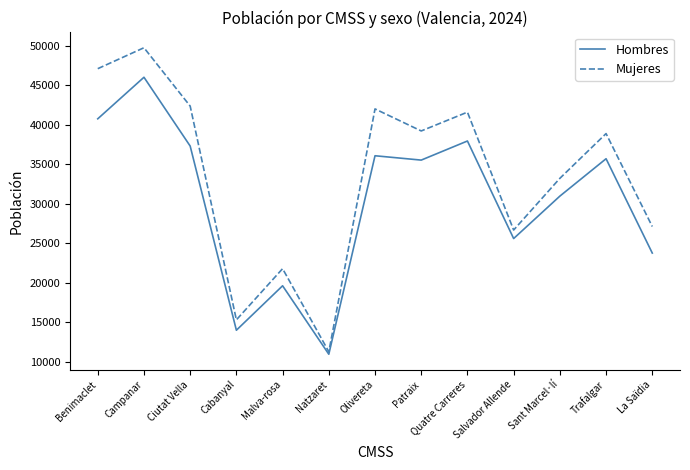

At which category does Mujeres reach its first local peak?

Campanar